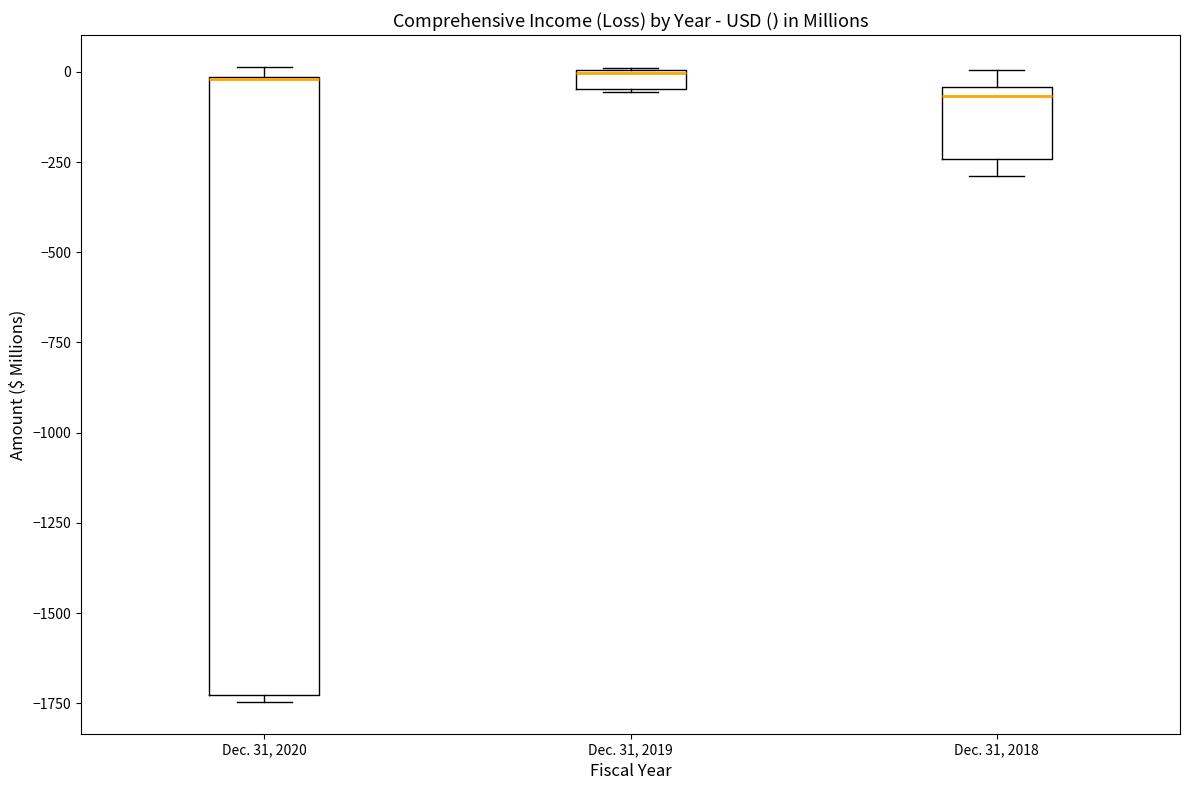

Comparing the boxes themselves (not the whiskers), which one is the tallest?

Dec. 31, 2020